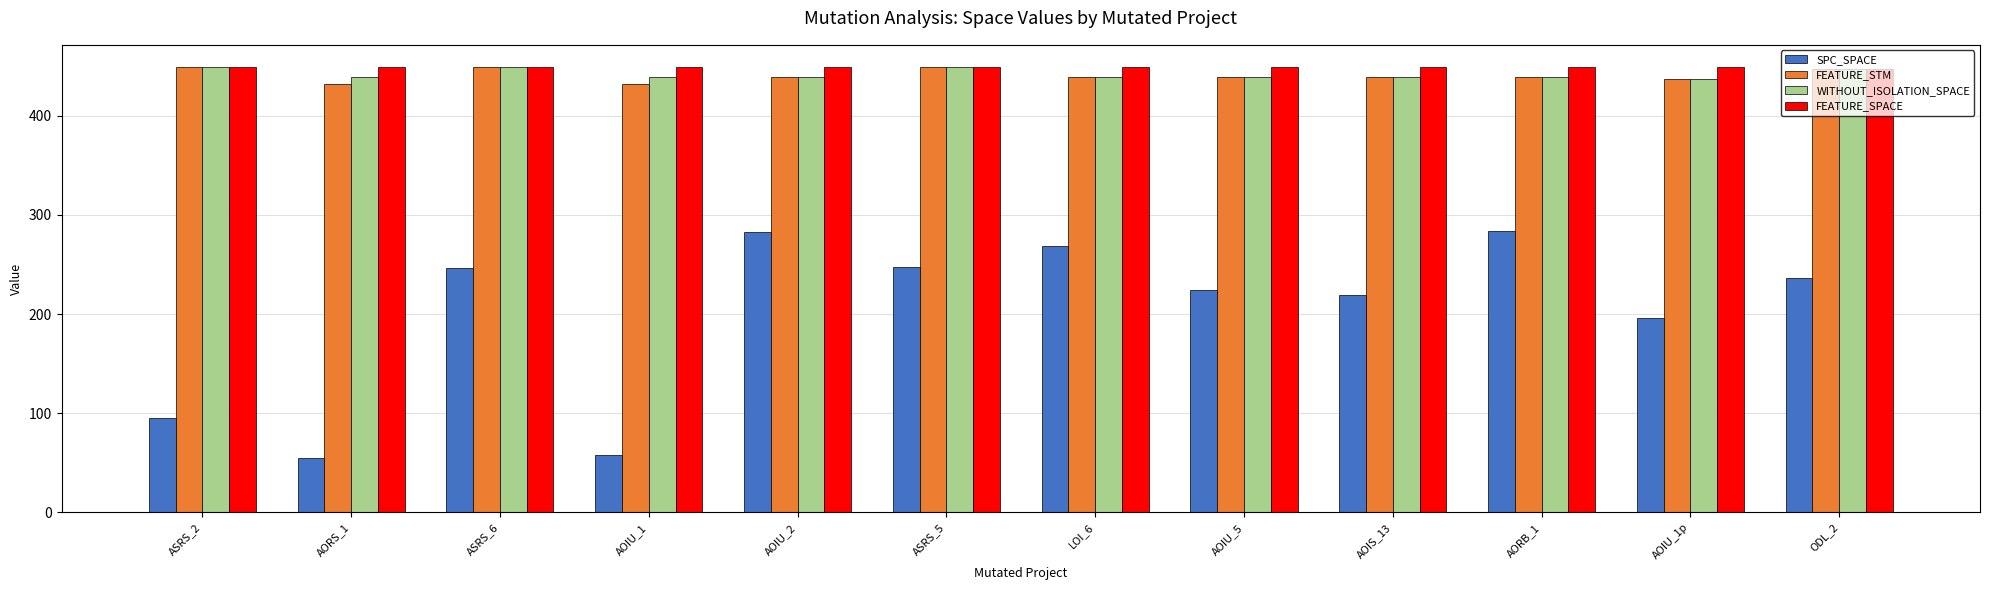

What is the approximate value of FEATURE_SPACE at AOIU_2?

449